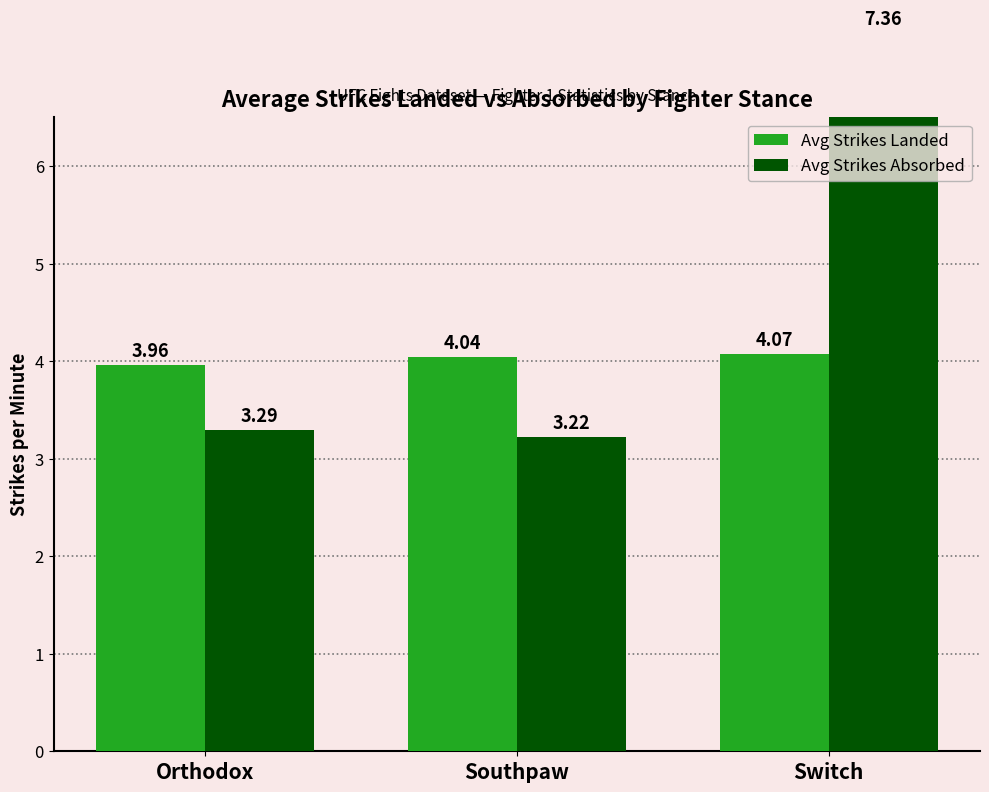

The value of Avg Strikes Absorbed at Switch is 4.0. True or false?

False